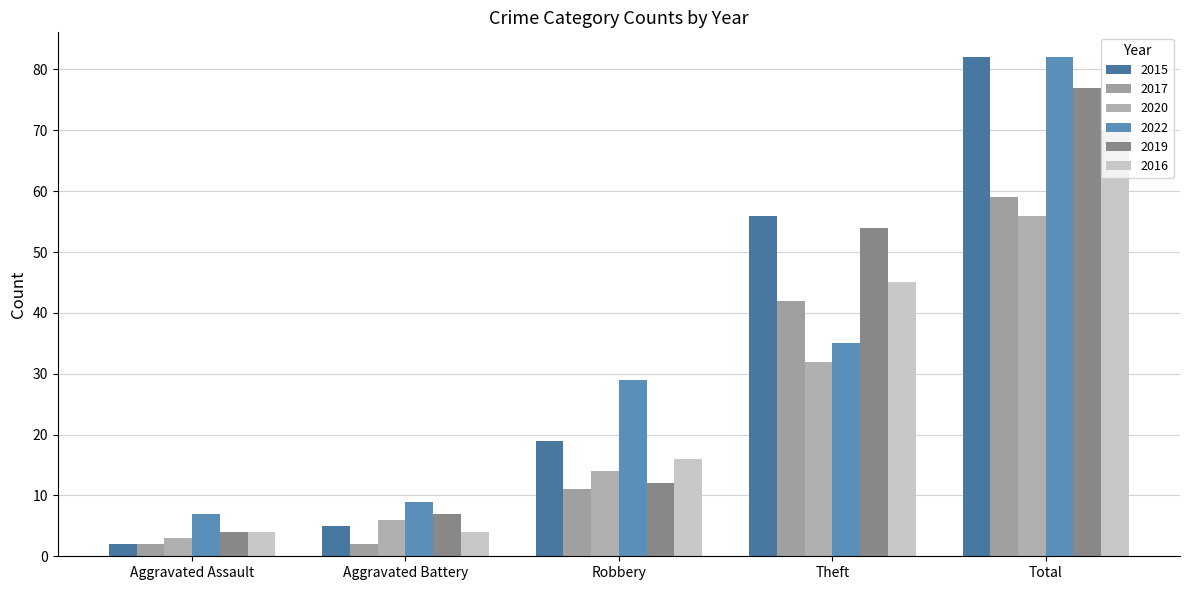

Where is 2020 nearest to the value 29?

Theft